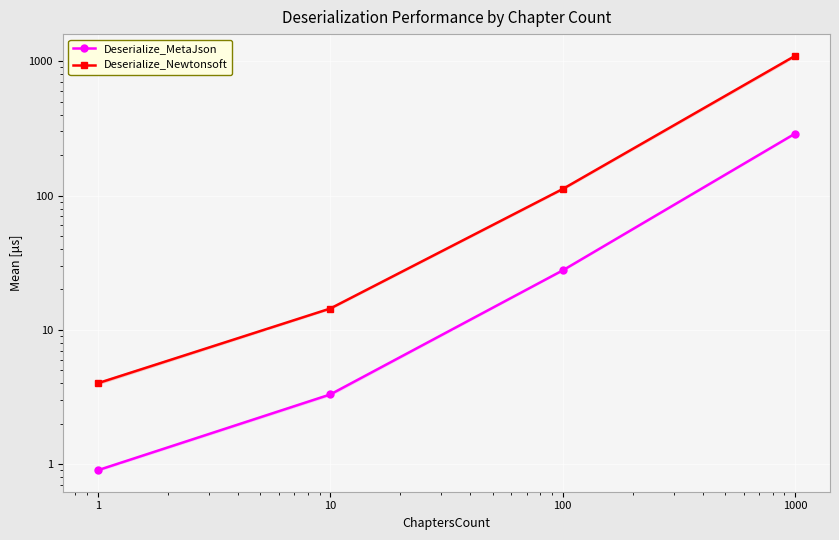

Reading left to right, what are all the values shown in this chart?

Deserialize_MetaJson: 1=0.9	10=3.3	100=27.7	1000=289.4
Deserialize_Newtonsoft: 1=4.0	10=14.4	100=111.8	1000=1097.4